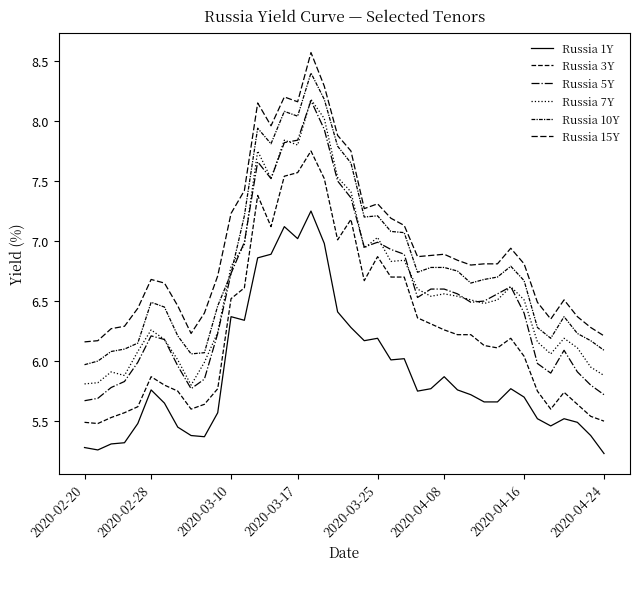

Does the chart display data point markers on the line(s)?

No